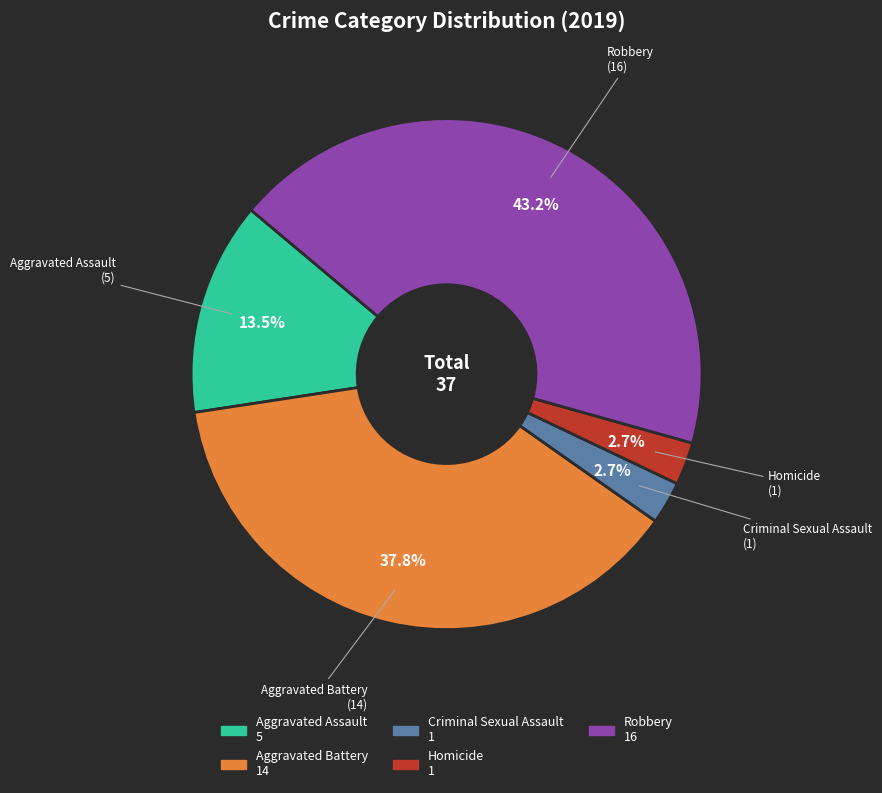

To the nearest percent, what portion does Homicide represent?

3%